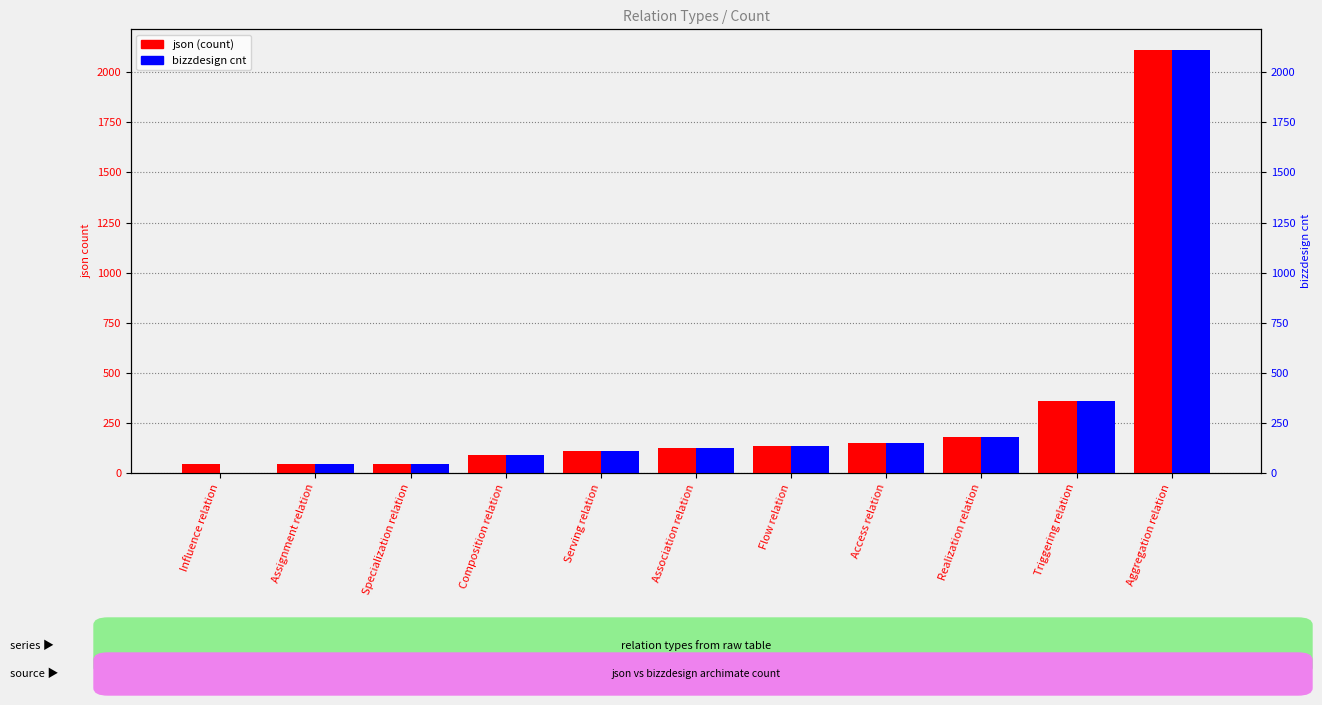

The value of bizzdesign cnt at Serving relation is 165. True or false?

False